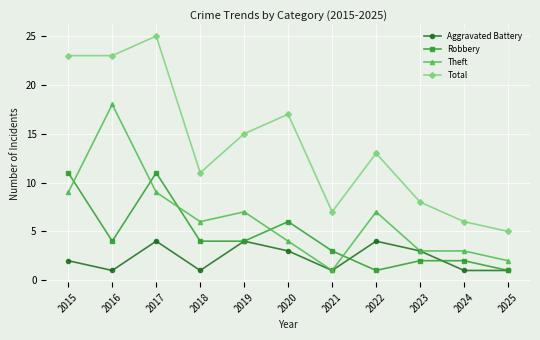

What is the value of the Robbery point at the 5th from the left?

4